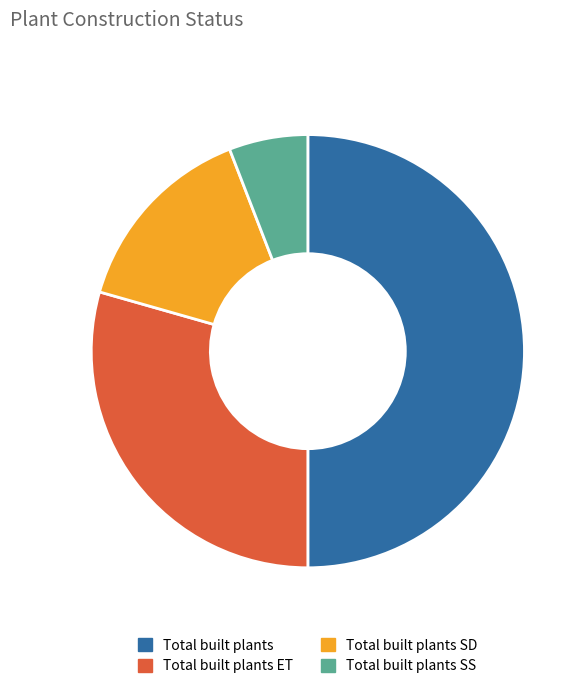

Is Total built plants ET the majority of the pie?

No